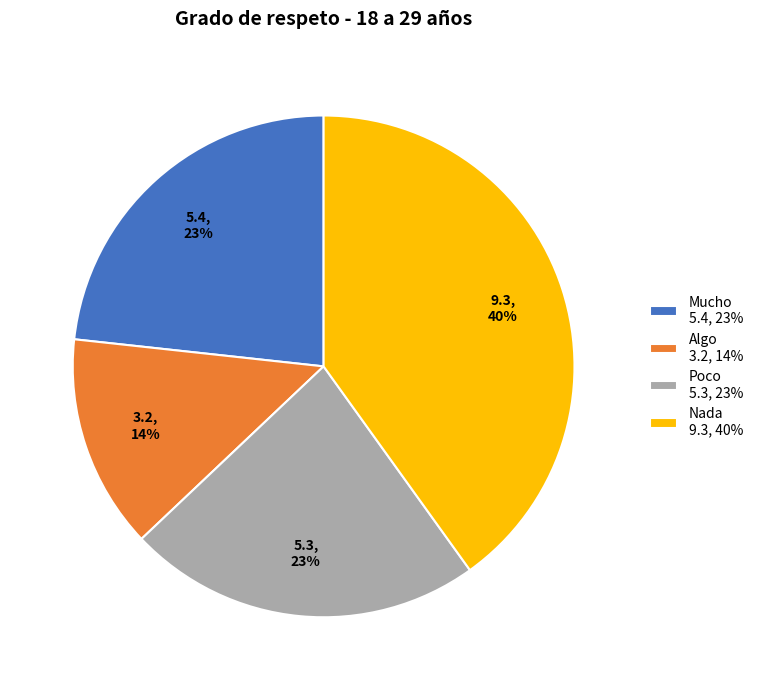

Does Nada account for over 50% of the chart?

No